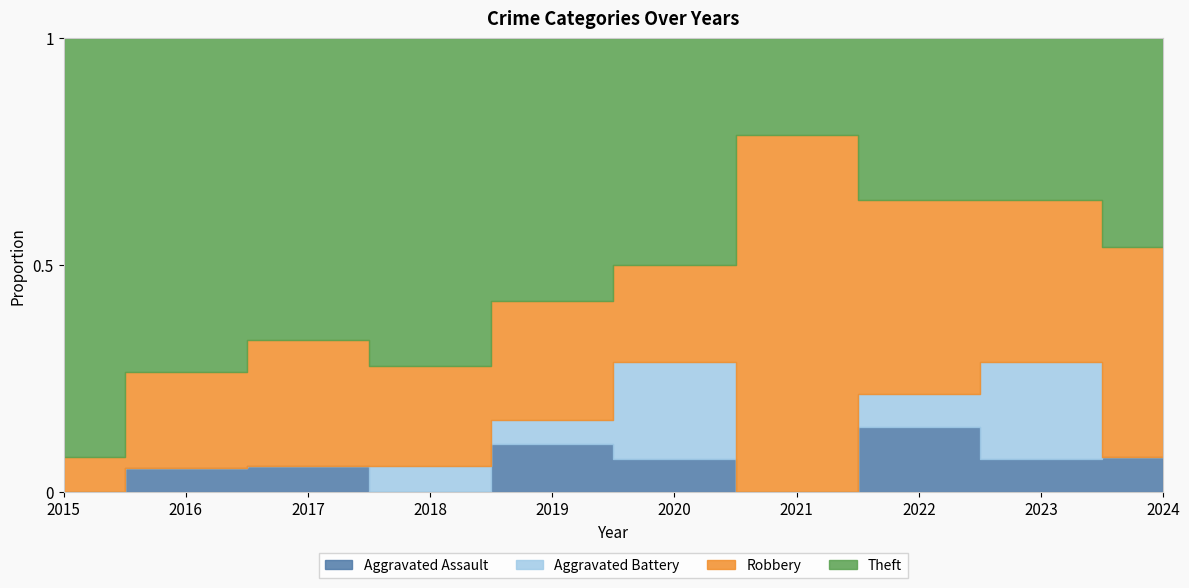

How many intersections are there between Robbery and Theft?

1